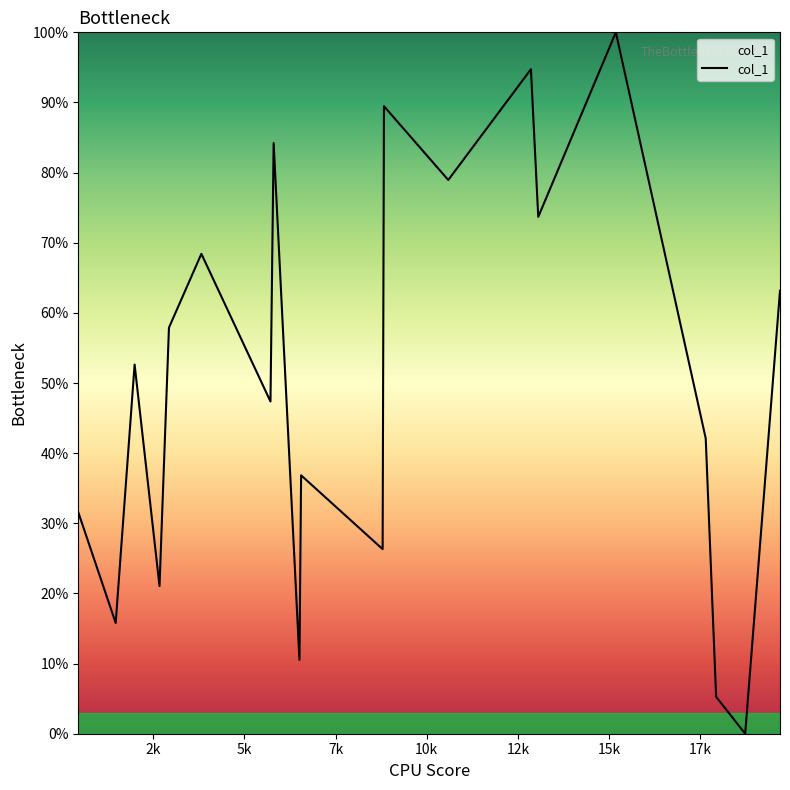

How many values are below 52?

10